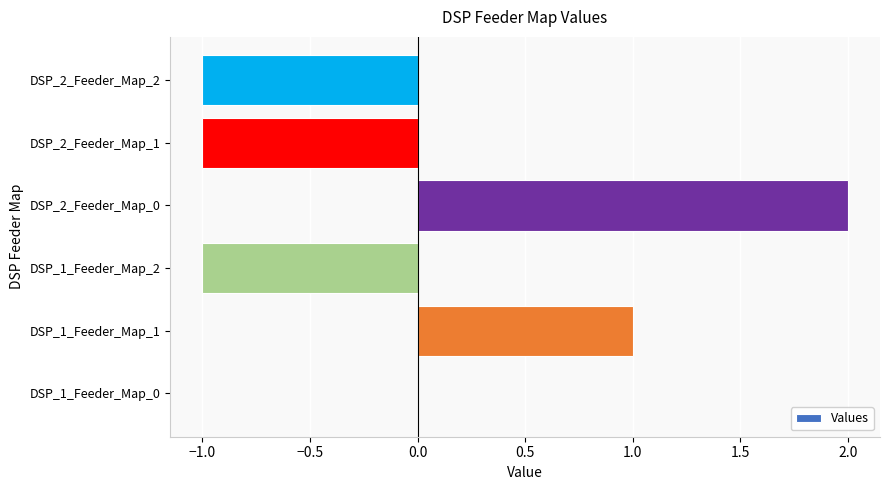

At which category does the chart reach its peak across all series?

DSP_2_Feeder_Map_0